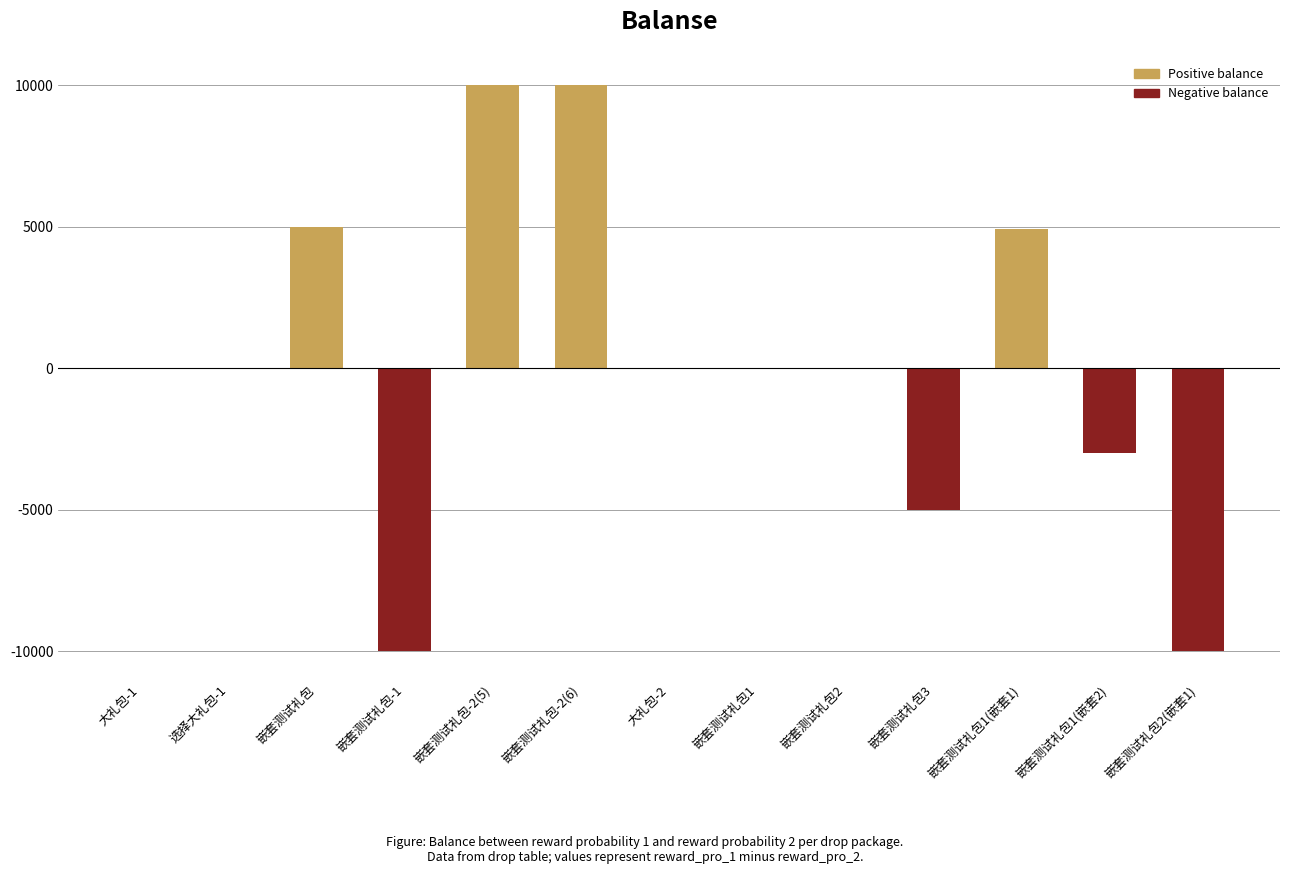

The chart shows a value of 5000 at 嵌套测试礼包. True or false?

True